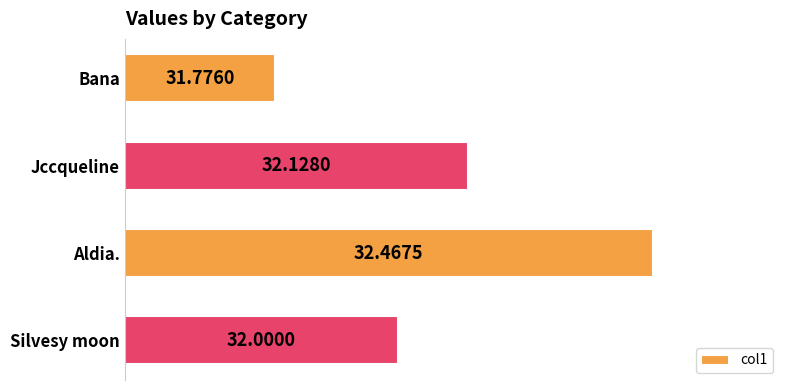

At which label is the value closest to 32?

Silvesy moon